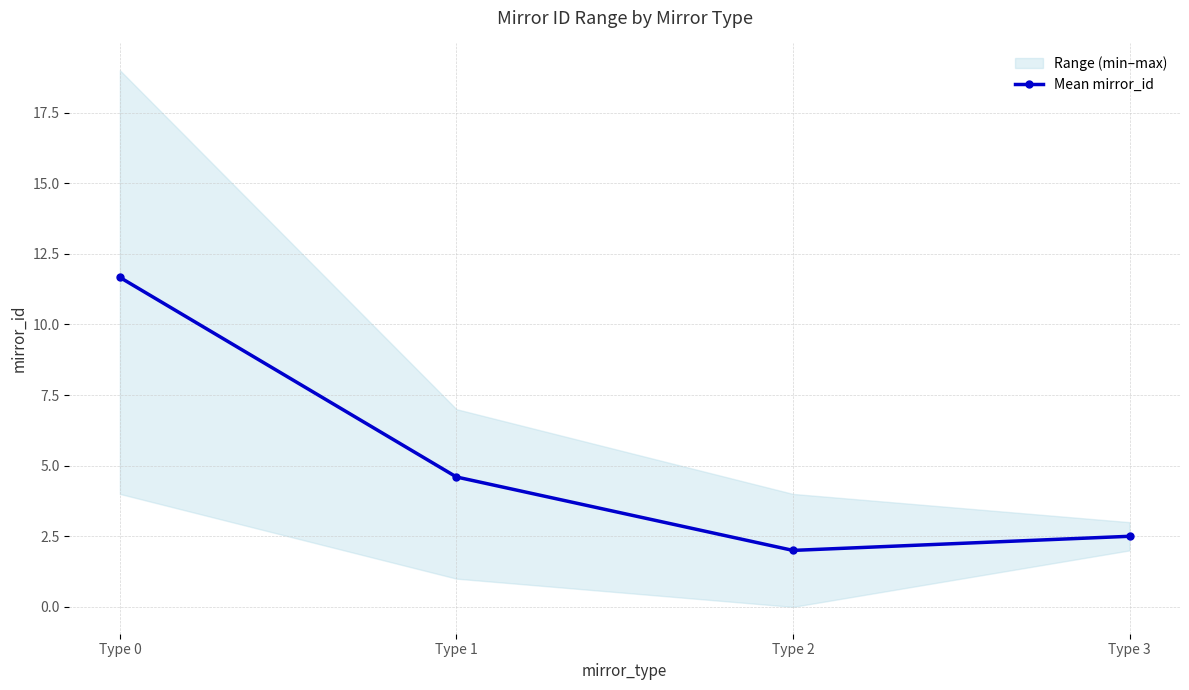

True or false: the data shows 0.5 at Type 2.

False